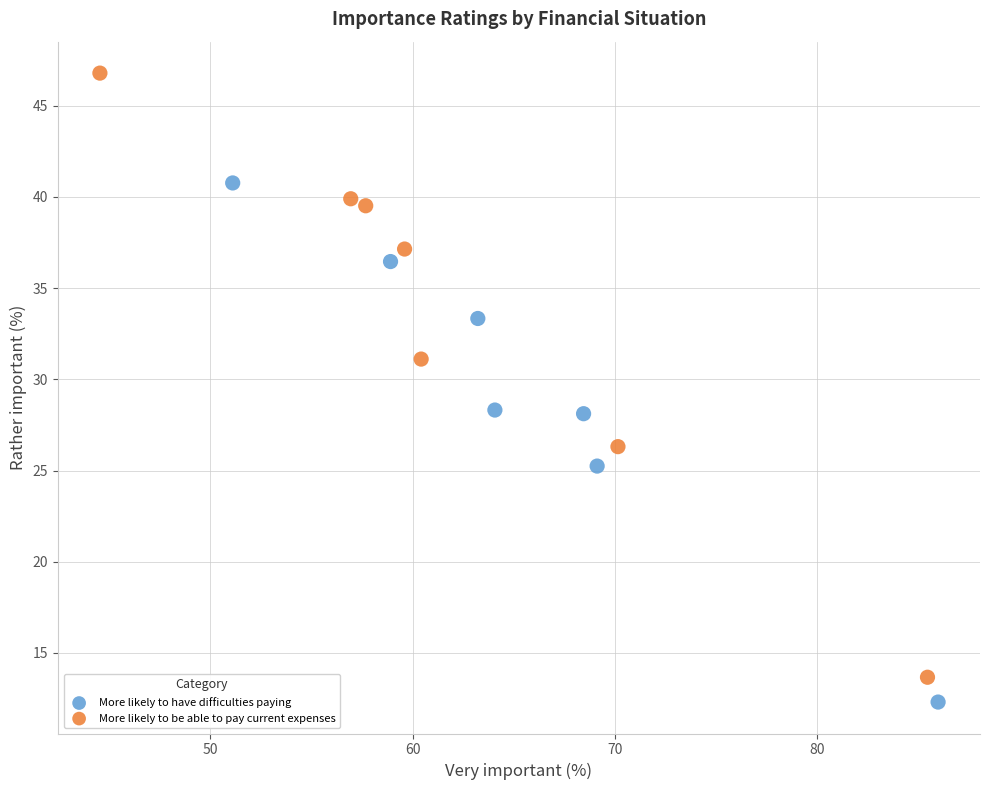

What are all the series names shown in the legend?

More likely to have difficulties paying, More likely to be able to pay current expenses